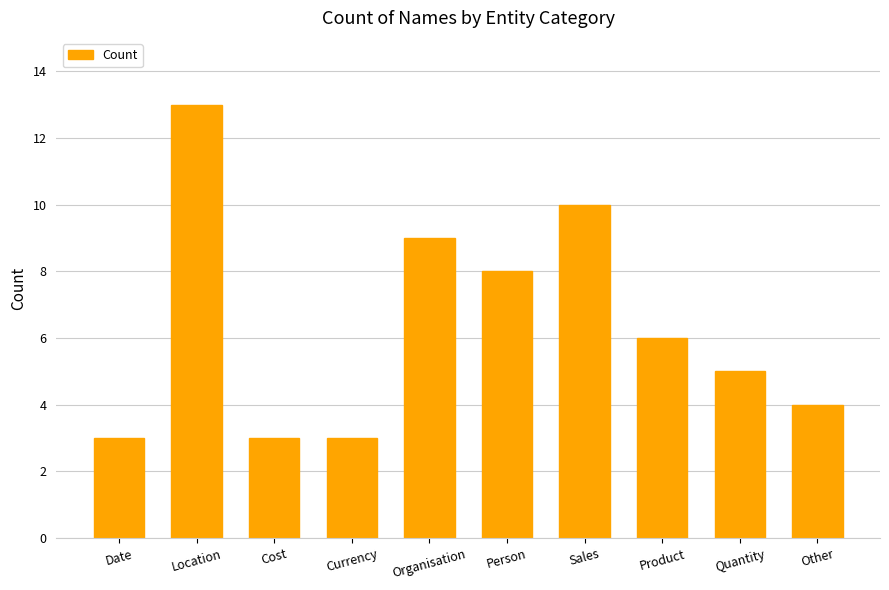

At which label does the data first exceed 6?

Location